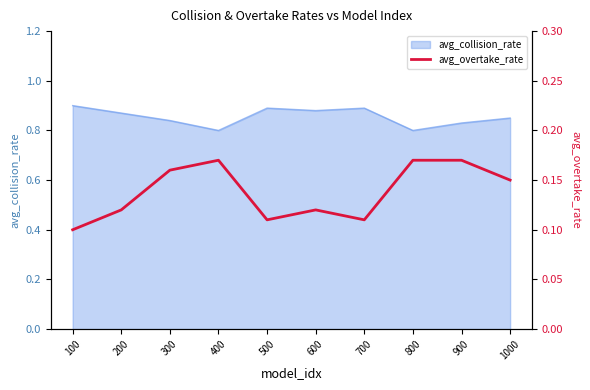

What is the difference between the values at 900 and 100?

0.1